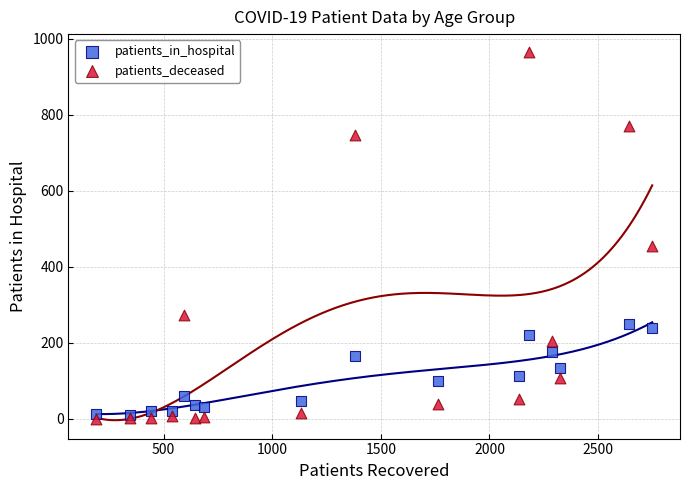

Which series reaches the minimum Y coordinate?

patients_deceased